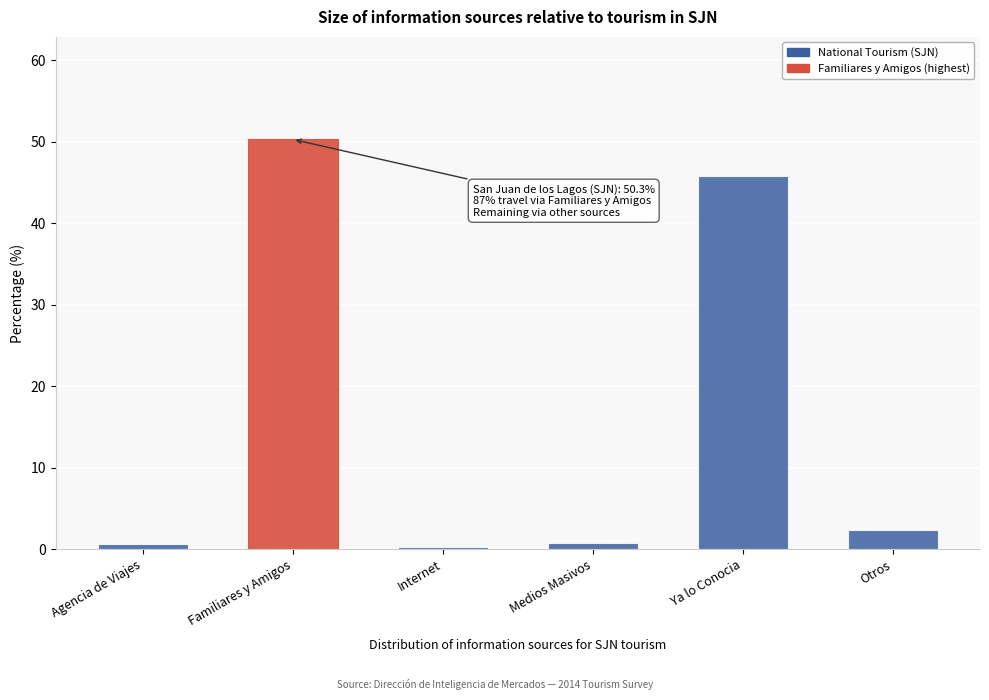

What position from the left is Familiares y Amigos?

2